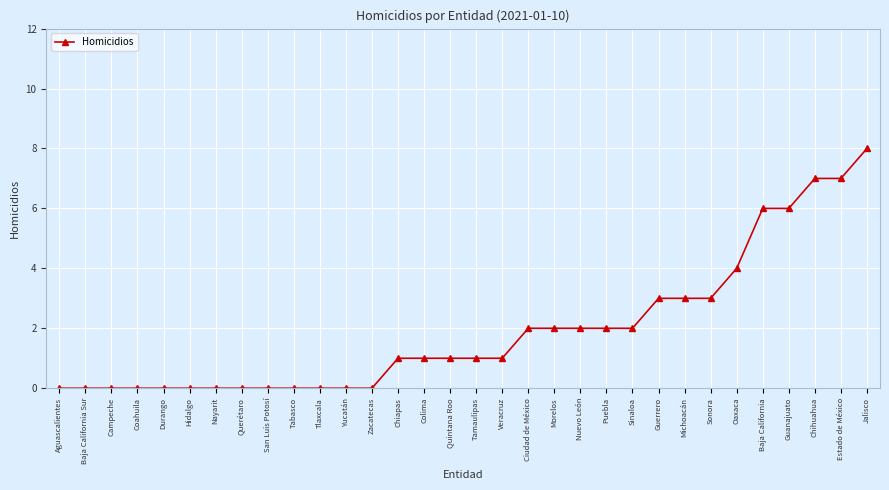

At which label is the value closest to 4?

Oaxaca